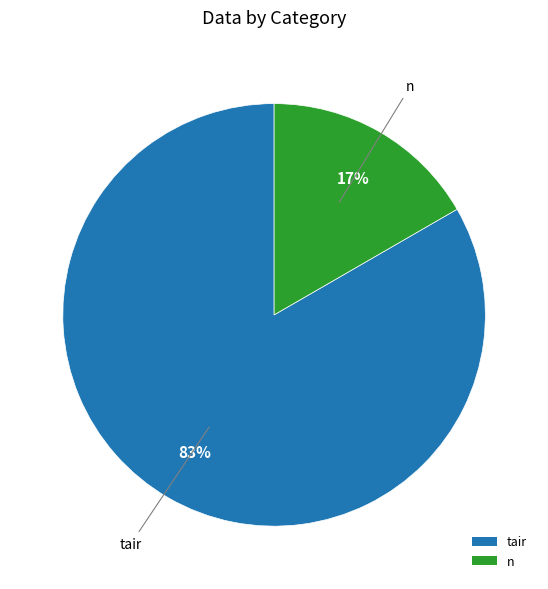

What is the largest slice in the pie chart?

tair